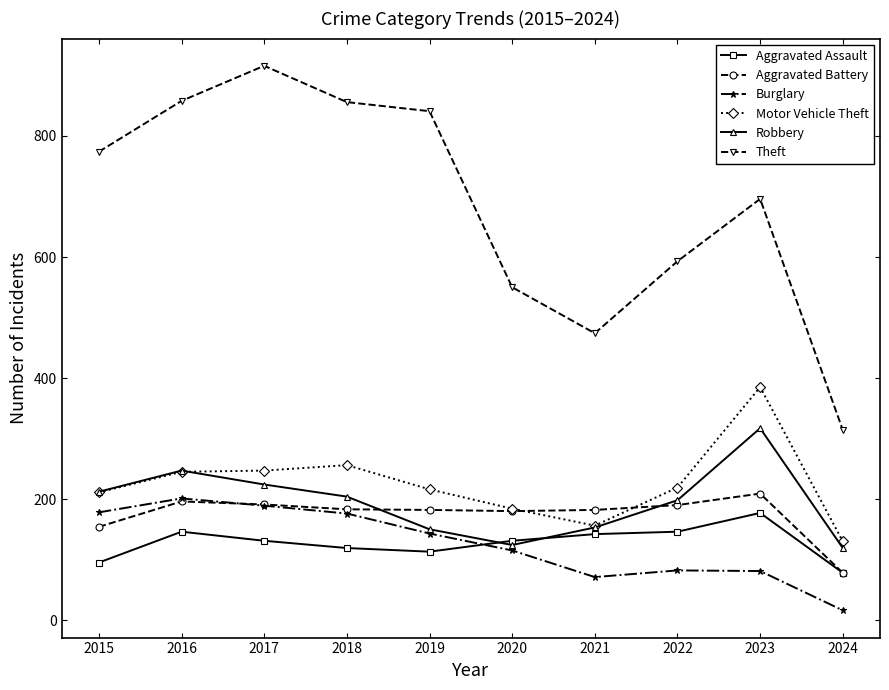

Which series has the largest total across all categories?

Theft